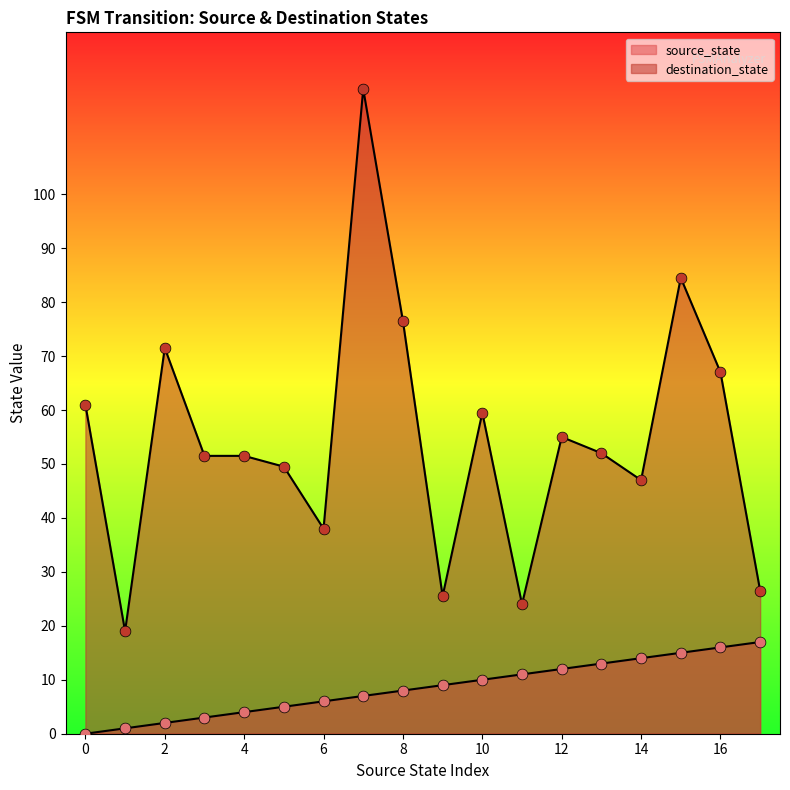

Which series contains the highest Y value?

destination_state